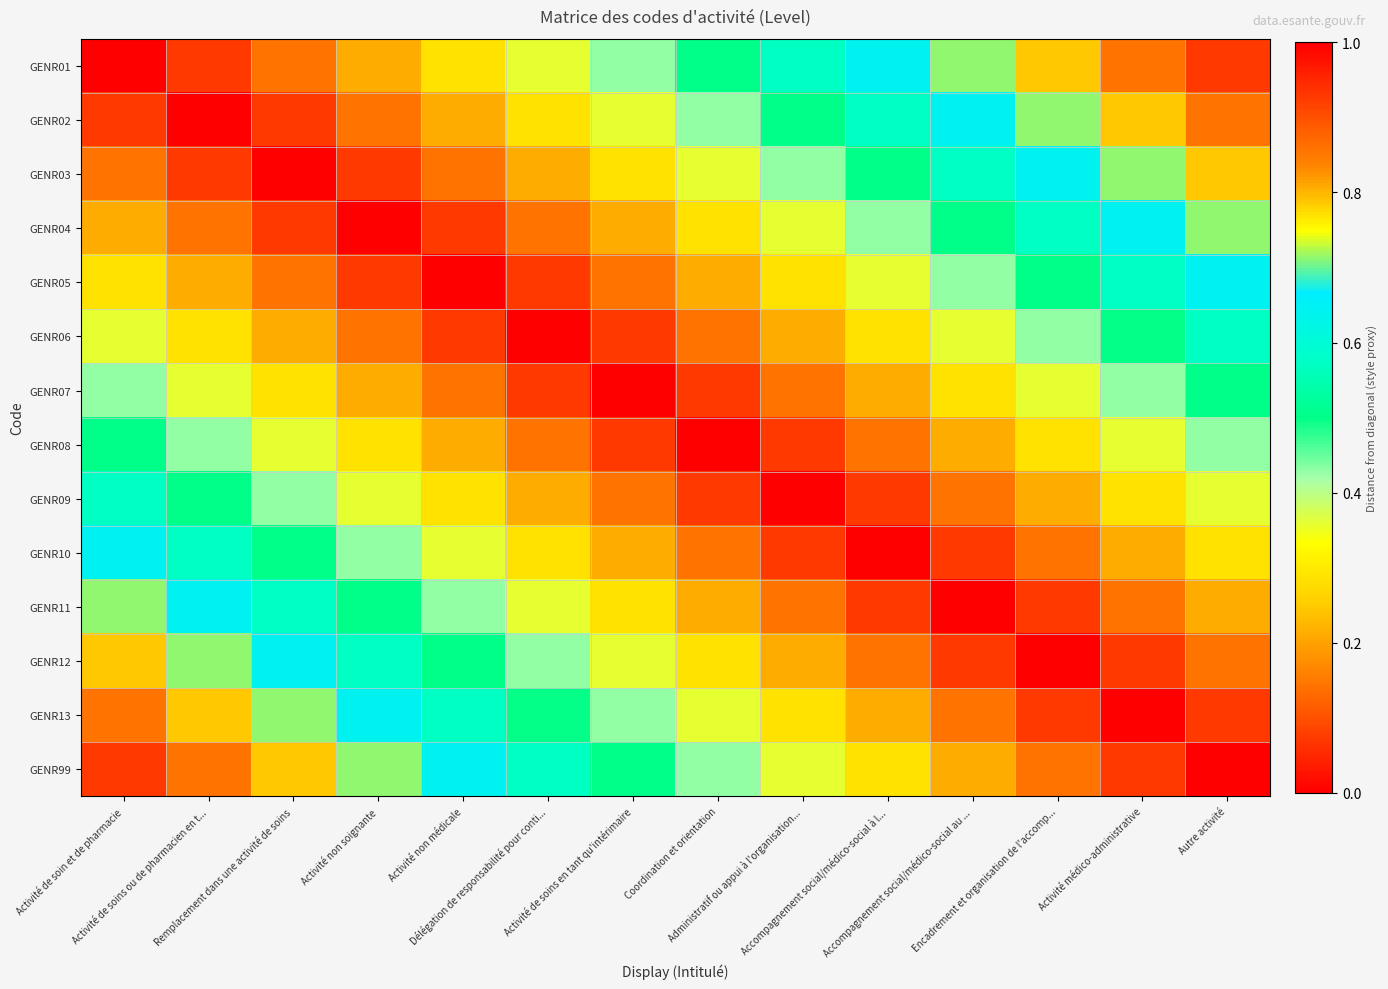

Between Administratif ou appui à l'organisation... and Délégation de responsabilité pour conti..., which is larger?

Administratif ou appui à l'organisation...